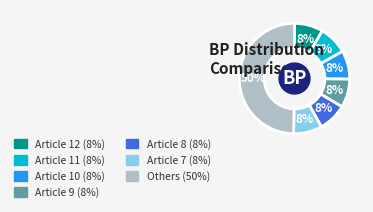

How many slices are in this pie chart?

7